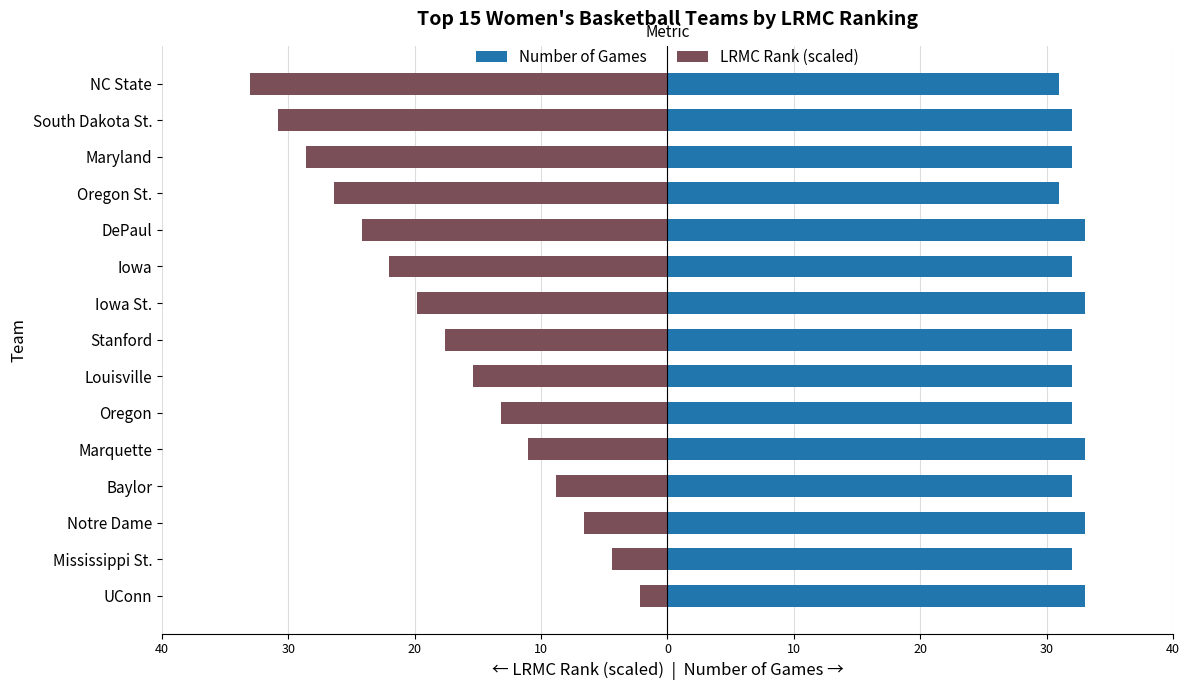

True or false: Number of Games has a value of 33.0 at Notre Dame.

True